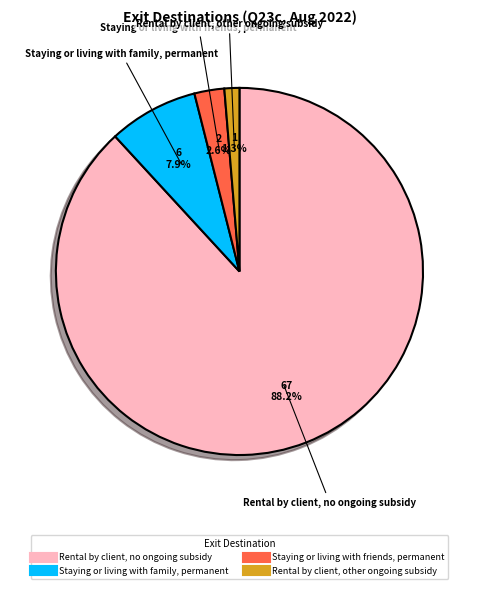

How many slices are in this pie chart?

4